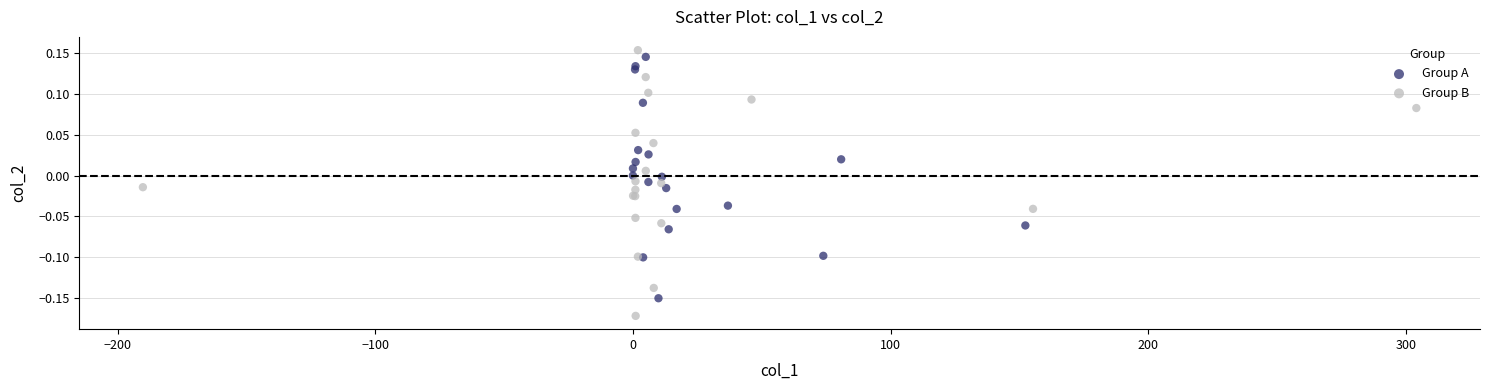

What are all the series names shown in the legend?

Group A, Group B